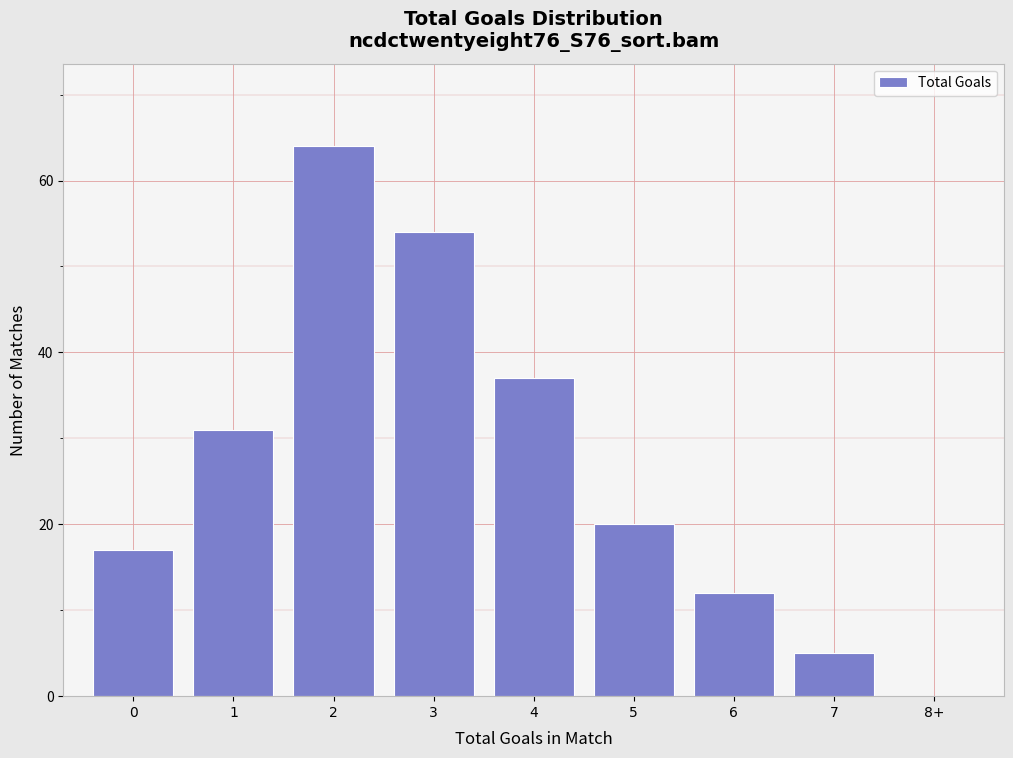

Reading left to right, what are all the values shown in this chart?

0=17	1=31	2=64	3=54	4=37	5=20	6=12	7=5	8+=0